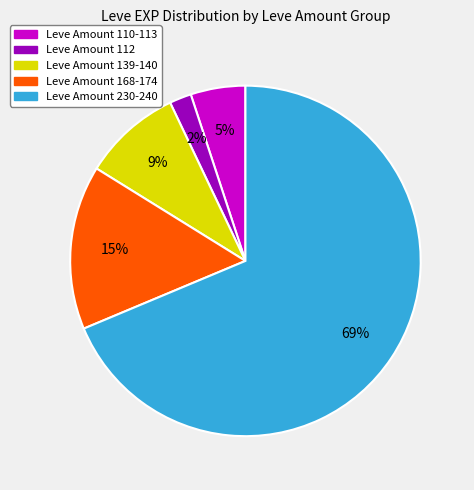

Does any single category account for the majority?

Yes